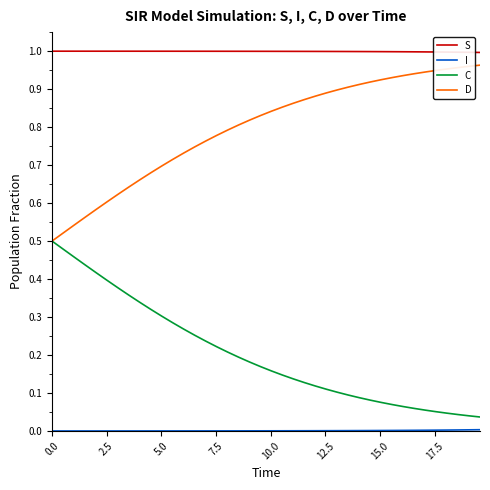

Which series has the largest total across all categories?

S